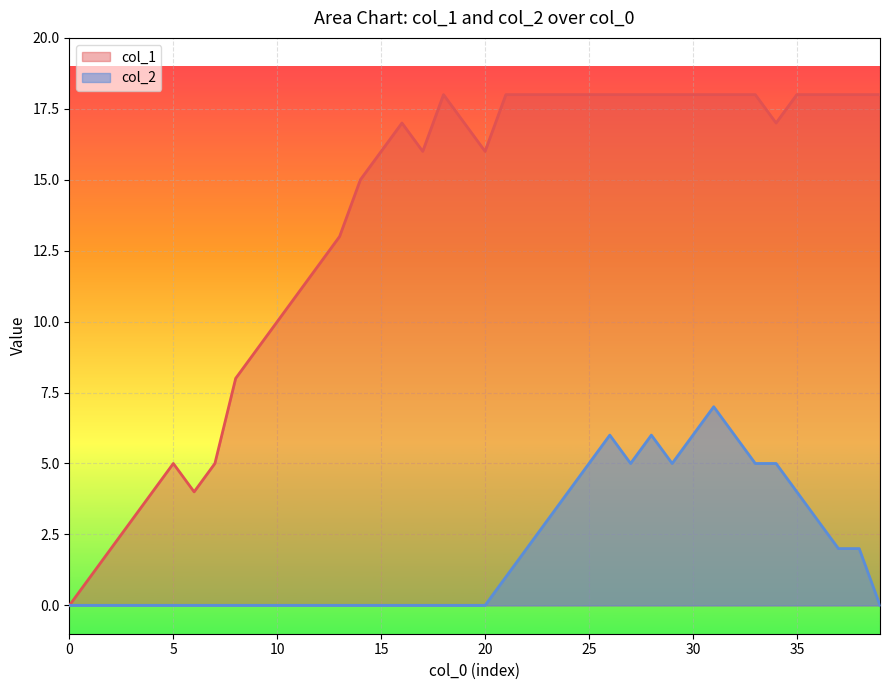

At 26, list the series in order from smallest to largest.

col_2, col_1